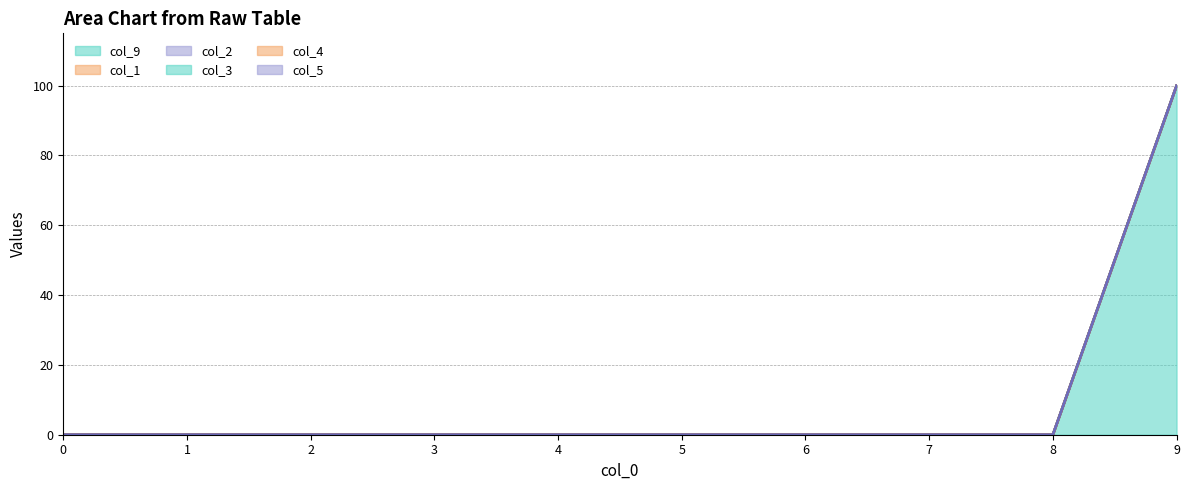

The value of col_5 at 6 is 0. True or false?

True